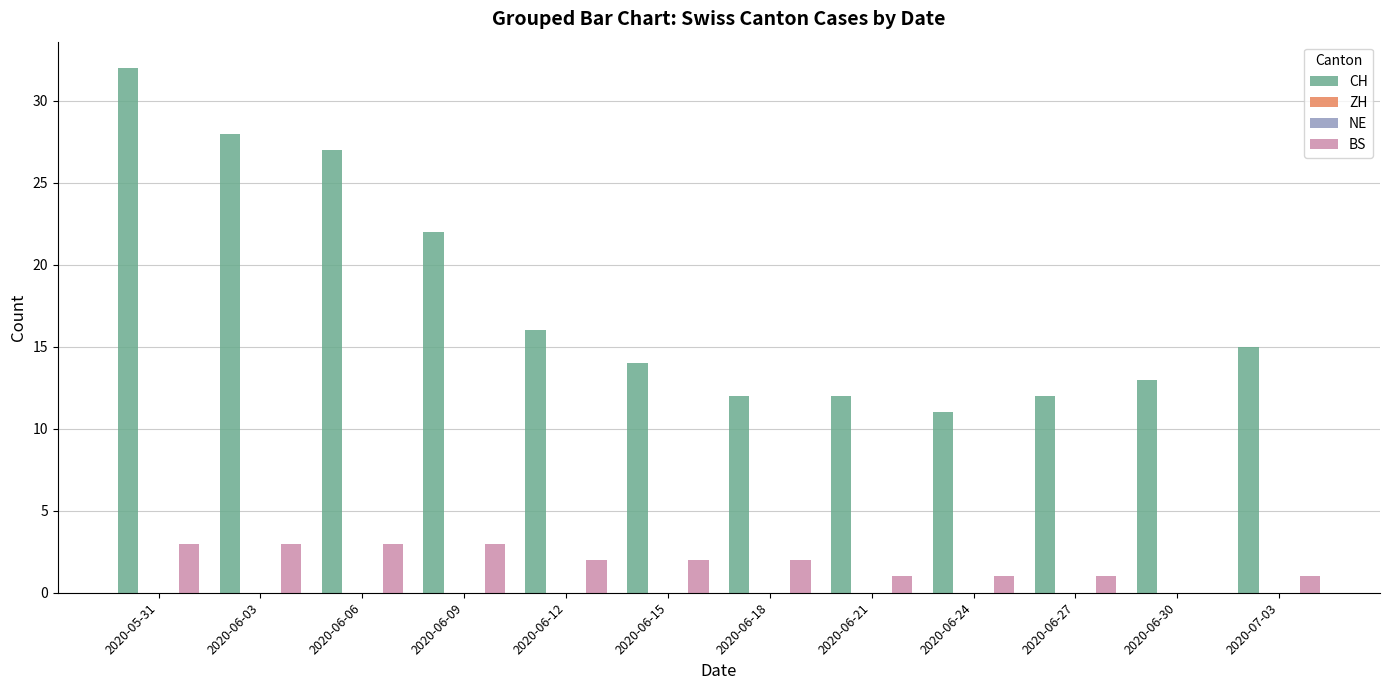

Which category has the highest value across all series?

2020-05-31